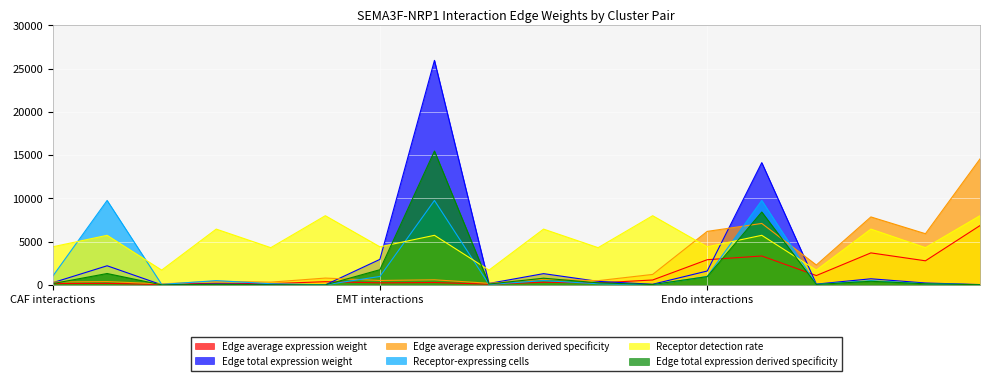

What position from the left is EMT->ETC?

9